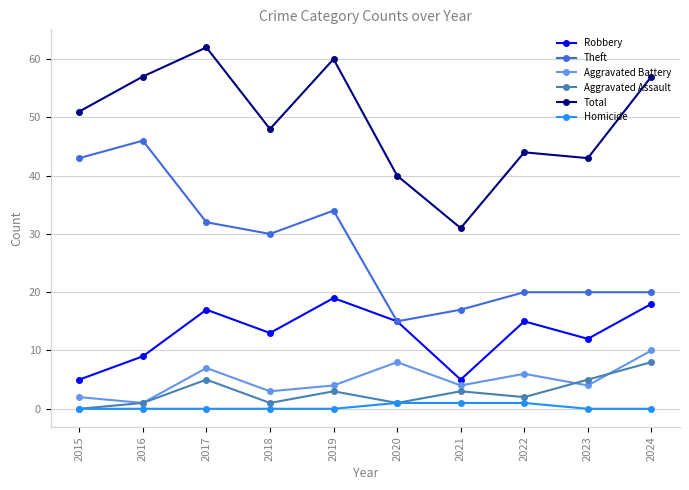

What is the maximum value for Aggravated Battery?

10